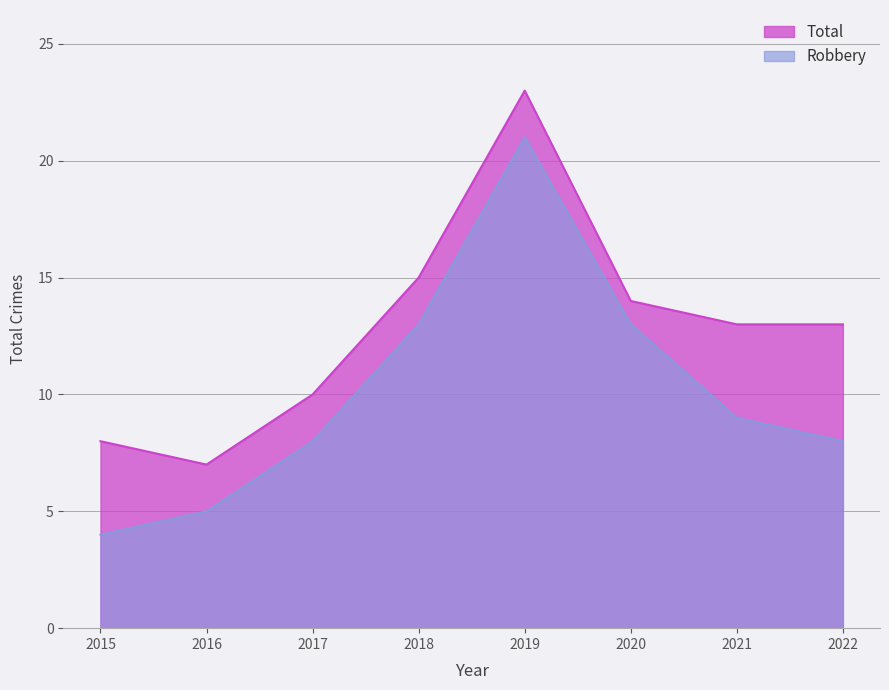

Reading left to right, what are all the values shown in this chart?

Total: 2015=8	2016=7	2017=10	2018=15	2019=23	2020=14	2021=13	2022=13
Robbery: 2015=4	2016=5	2017=8	2018=13	2019=21	2020=13	2021=9	2022=8